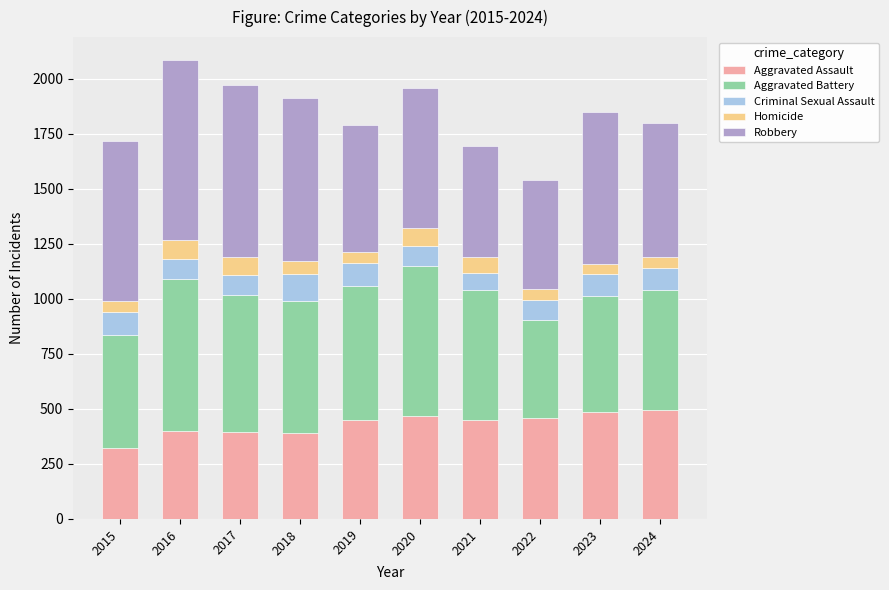

True or false: Aggravated Assault has a value of 402 at 2016.

True